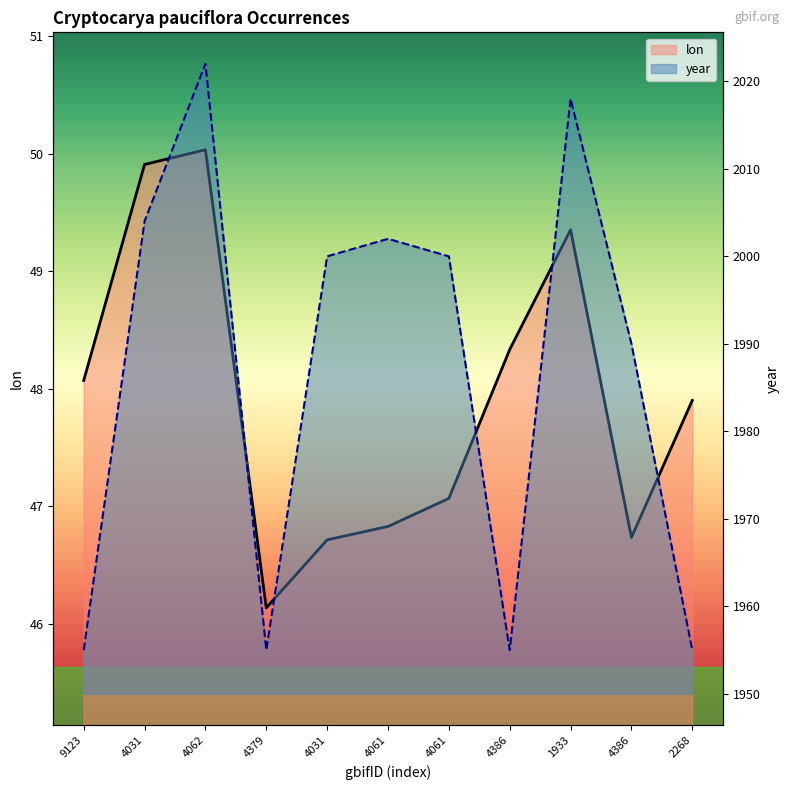

How many distinct data groups are displayed?

2